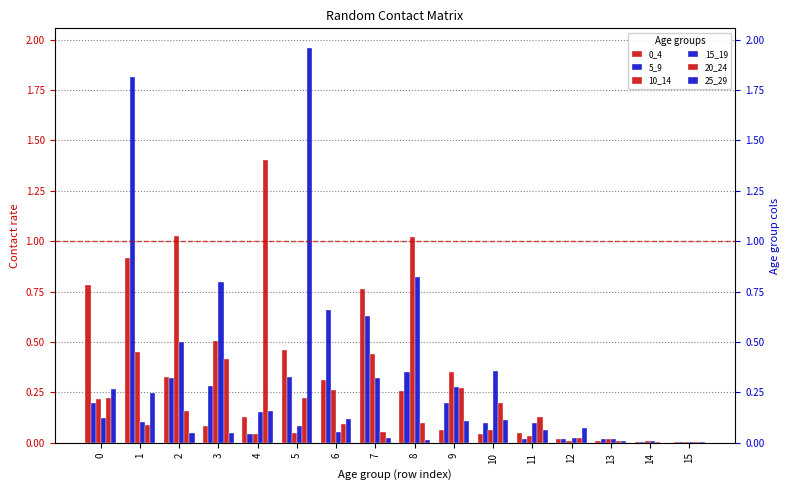

What is the maximum value shown in the chart?

2.0